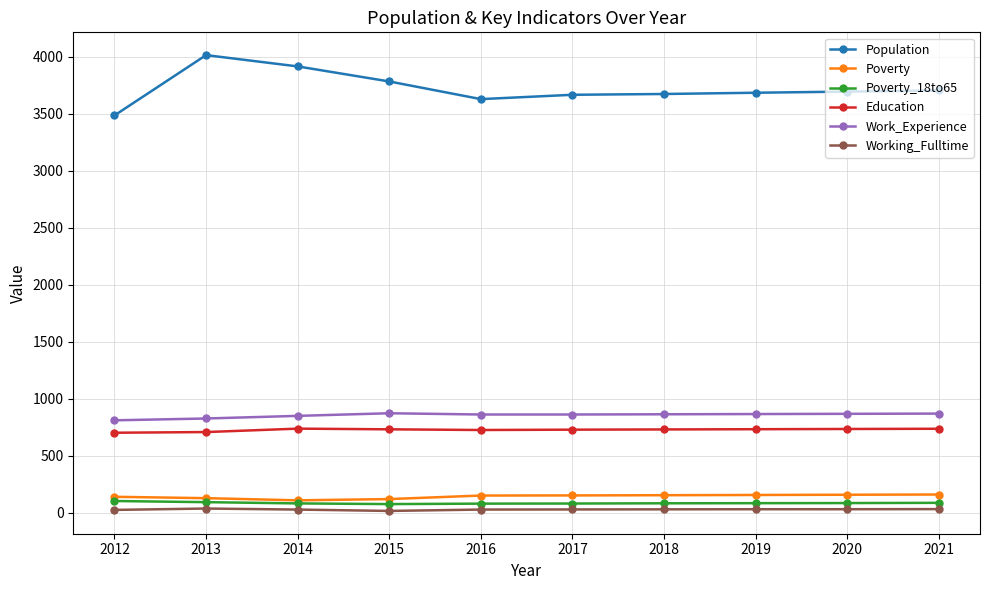

What is the spread (max minus min) of values at 2021?

3673